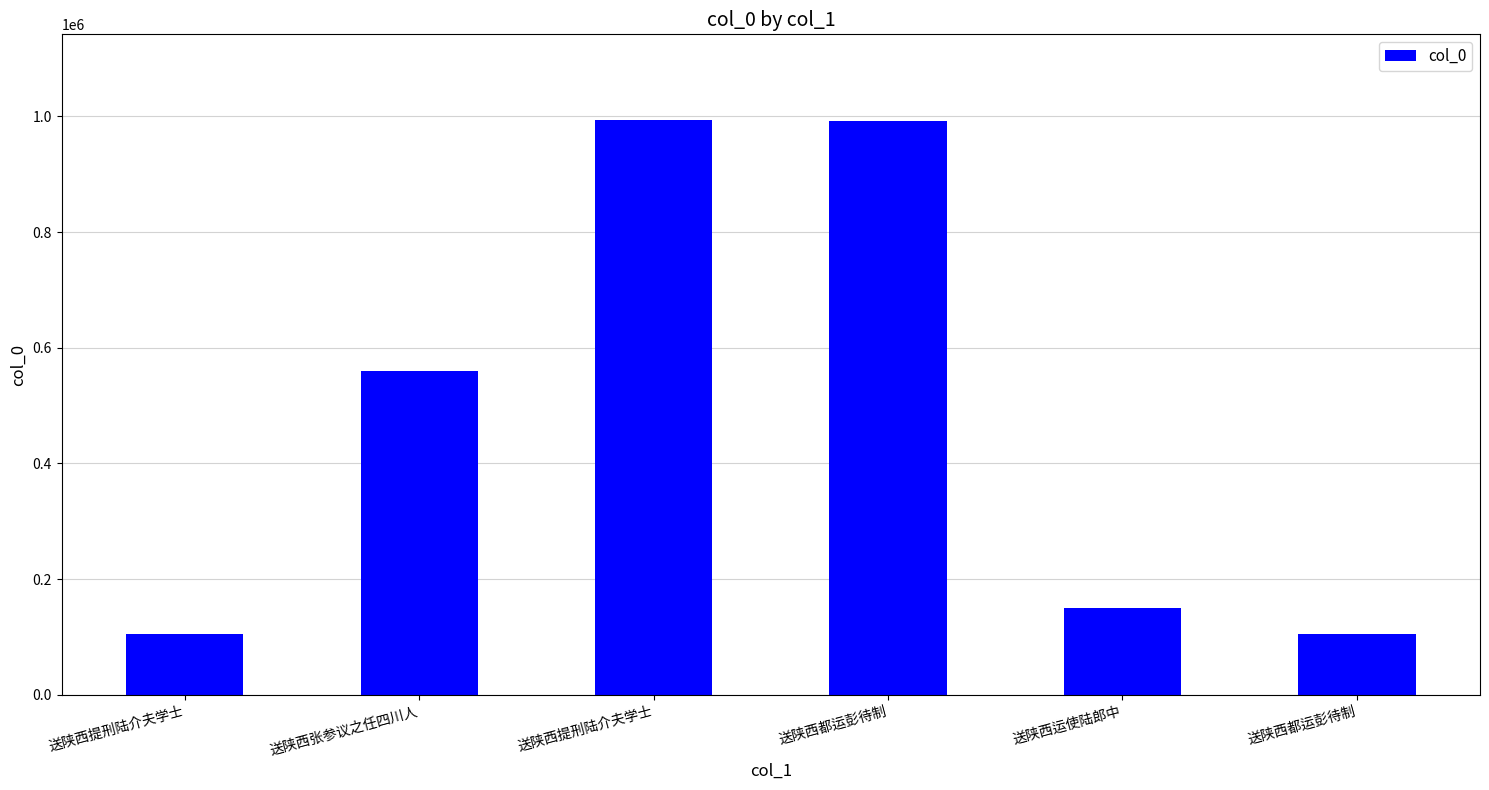

The value at 送陕西都运彭待制 is 104537. True or false?

True